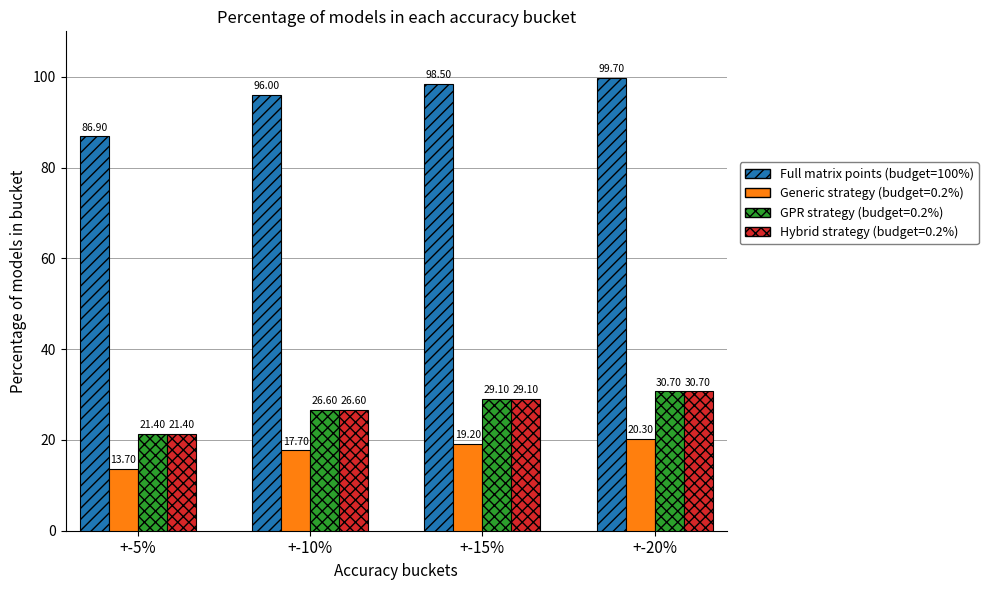

What is the sum of all Full matrix points (budget=100%) values?

381.1